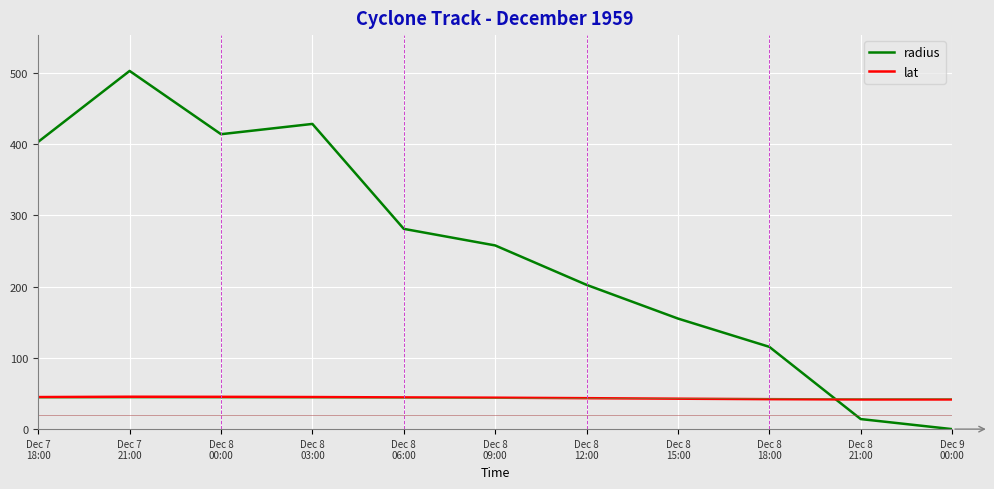

What position from the left is Dec 7
21:00?

2